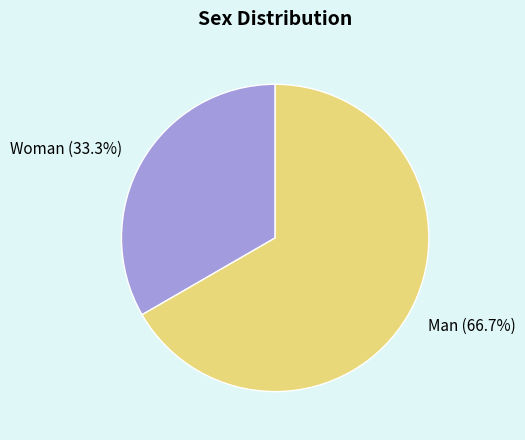

Which slice is the smallest?

Woman